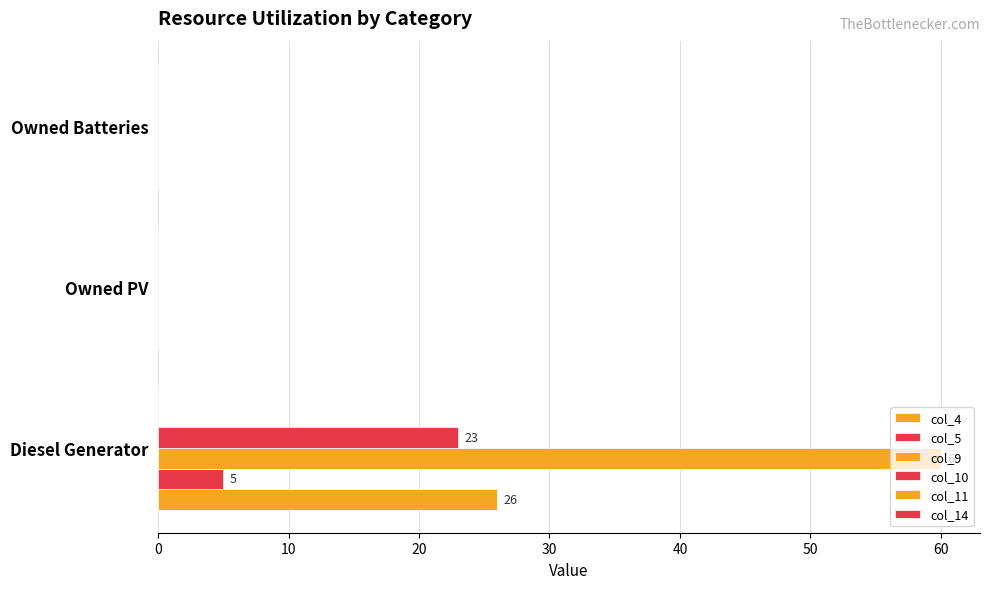

Reading left to right, list all the values displayed in this chart.

col_4: 26.0	0.0	0.0
col_5: 5.0	0.0	0.0
col_9: 60.0	0.0	0.0
col_10: 23.0	0.0	0.0
col_11: 0.1	0.1	0.1
col_14: 0.1	0.1	0.1